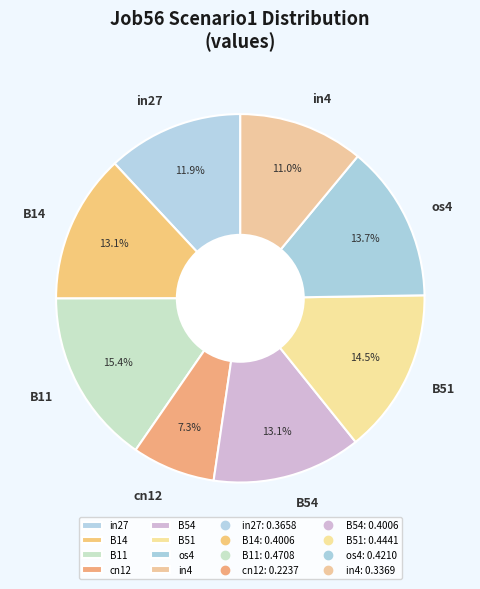

Is there any slice that represents more than half of the pie?

No